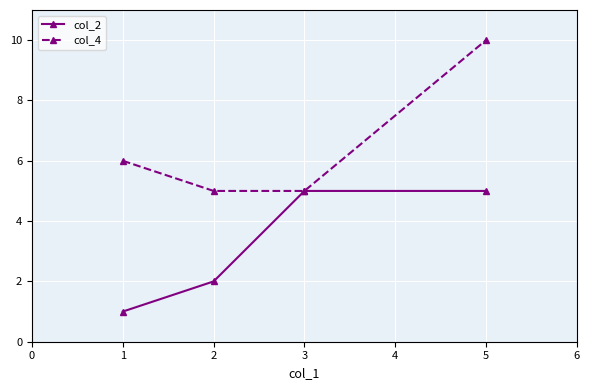

What is the value of the col_2 point at the 2nd from the left?

2